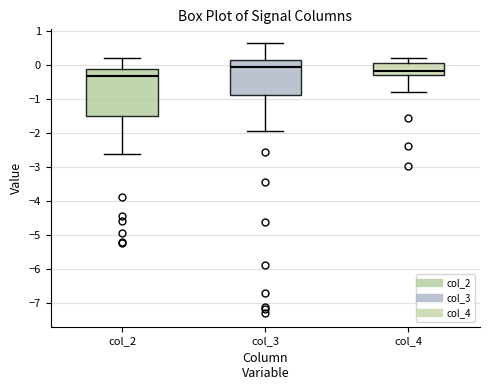

Where does the upper whisker of the box for col_3 end on the y-axis? The values are not printed on the chart, so give them approximately, as read against the axis.

0.7